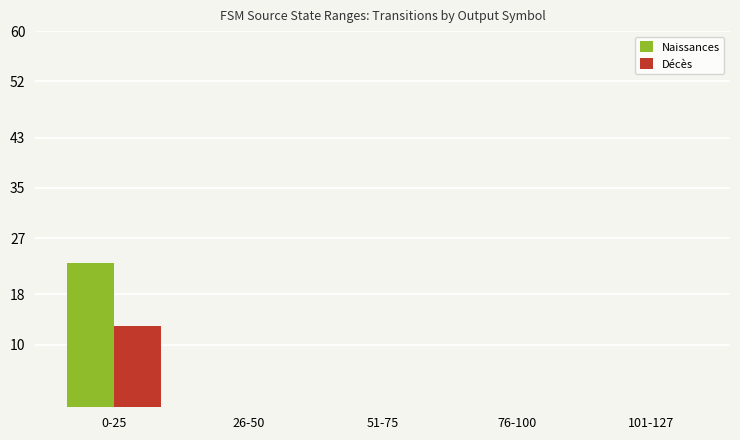

True or false: Naissances has a value of 0 at 26-50.

True